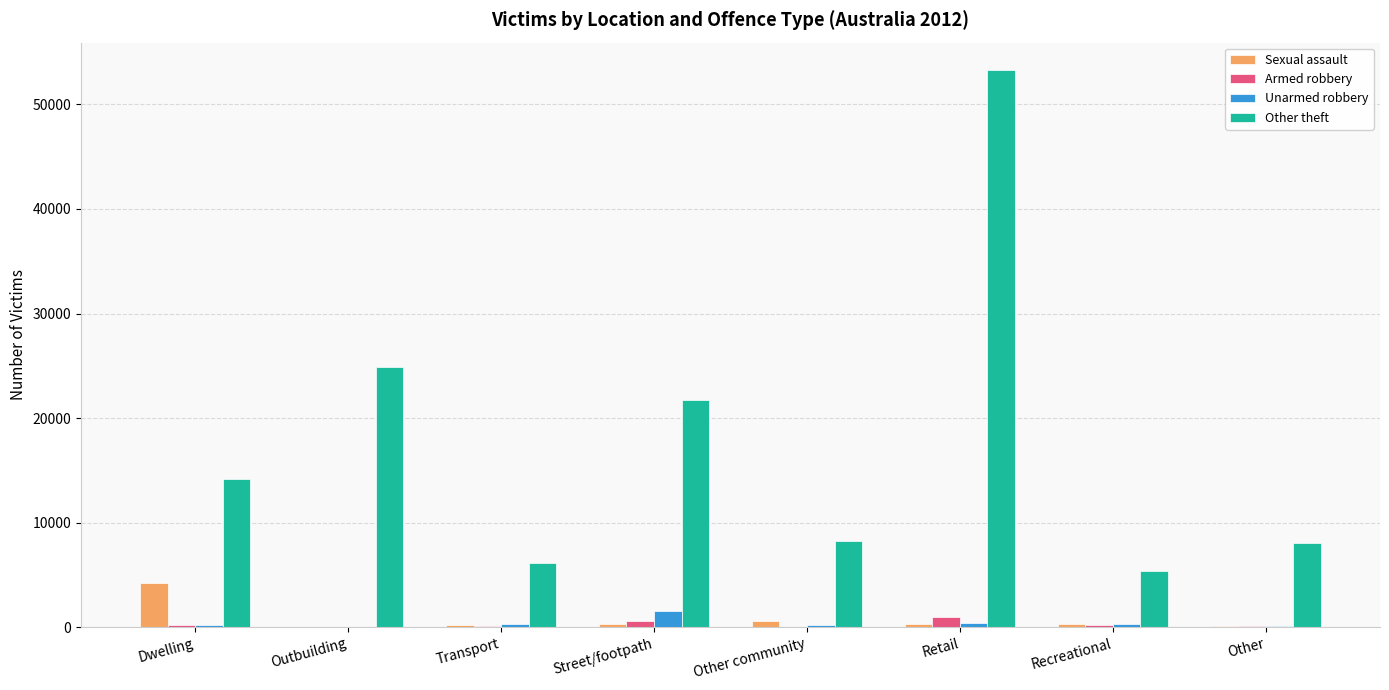

Which series has the widest spread of values?

Other theft